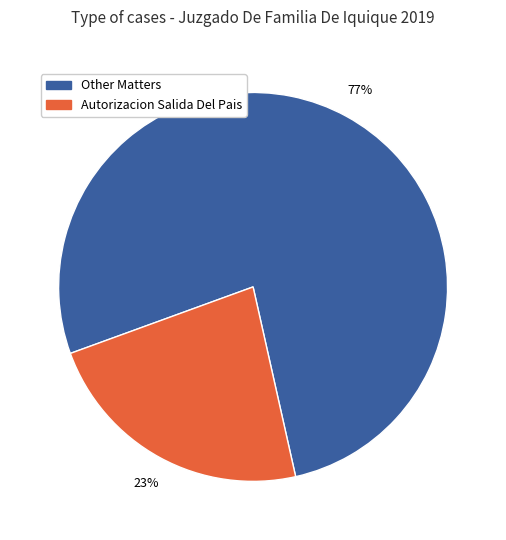

Is there a majority slice in this chart?

Yes